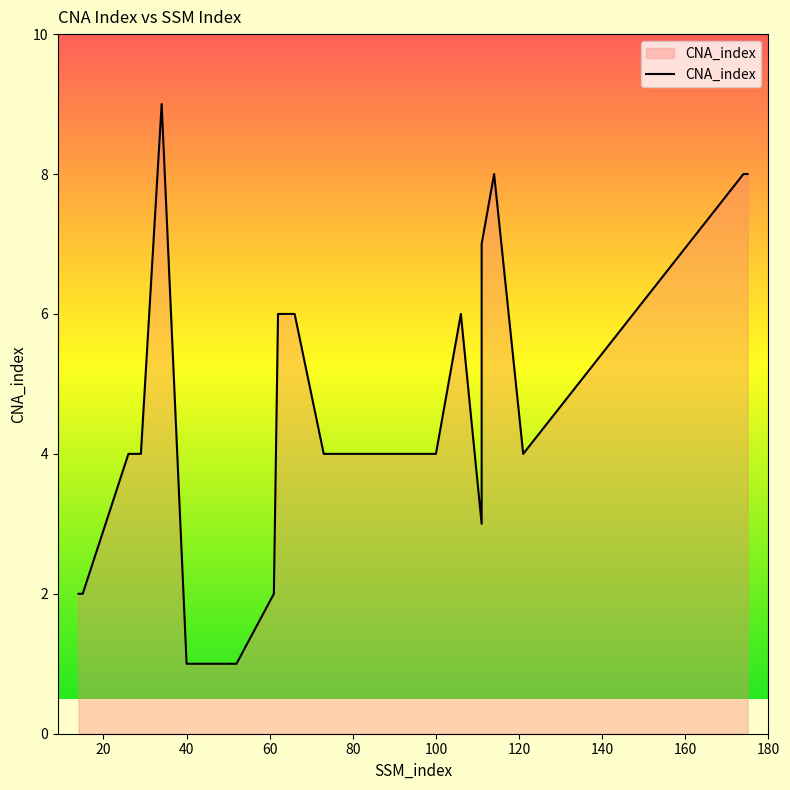

What is the average value?

5